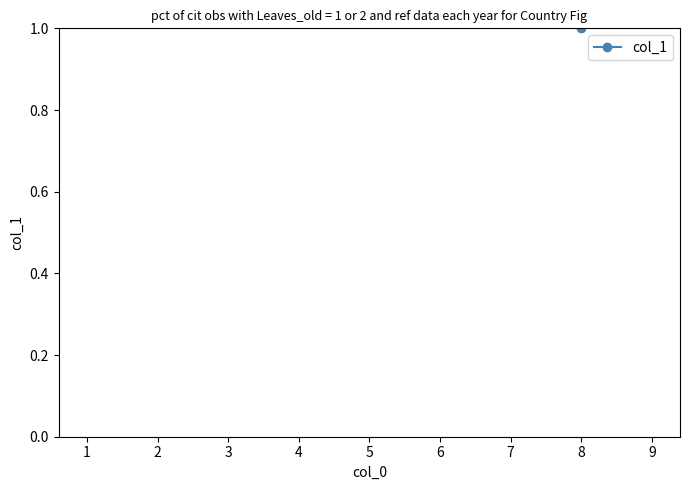

The chart shows a value of 0 at 4. True or false?

False